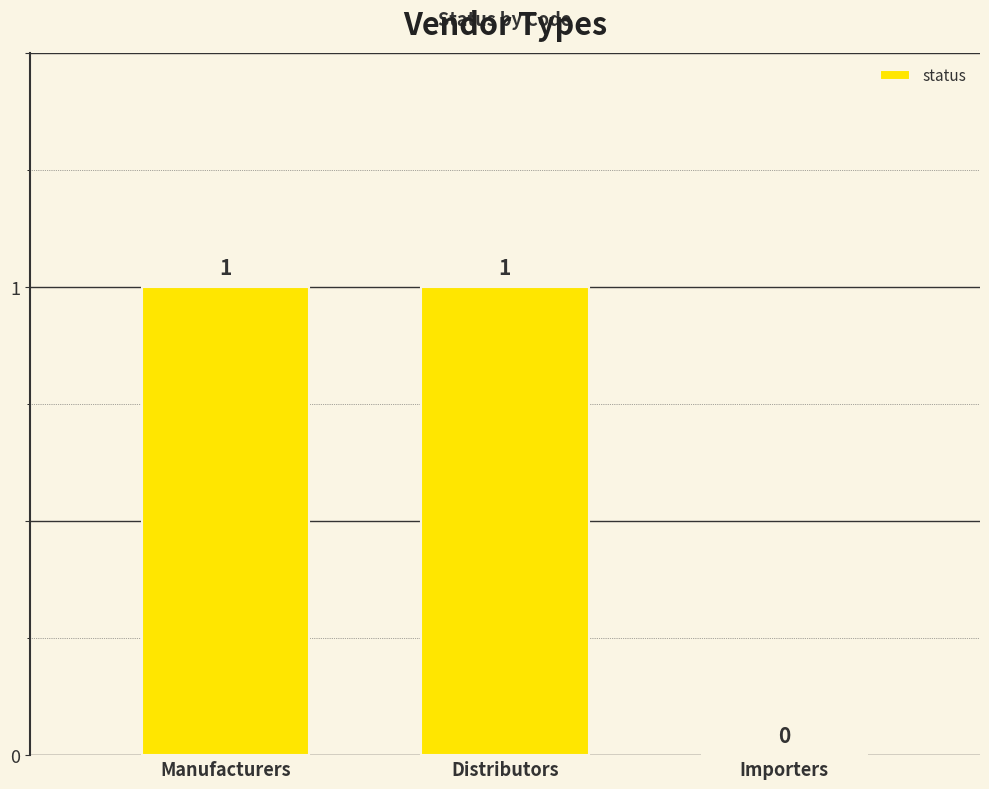

Between Manufacturers and Importers, which is larger?

Manufacturers